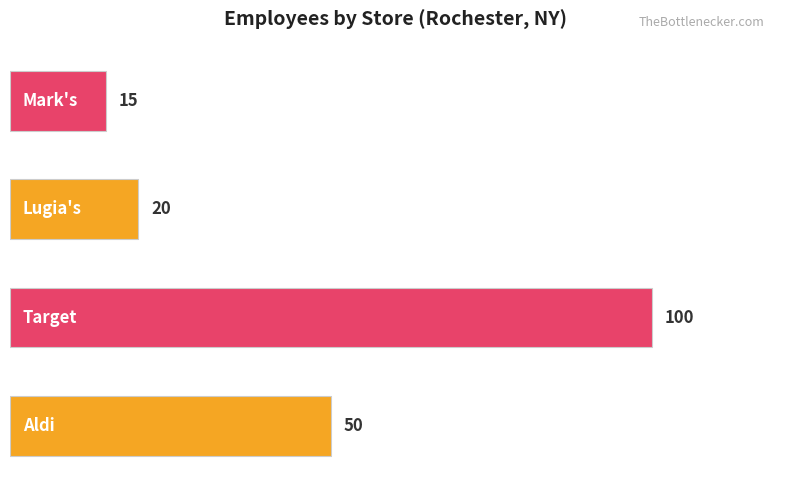

Are the bars horizontal?

Yes